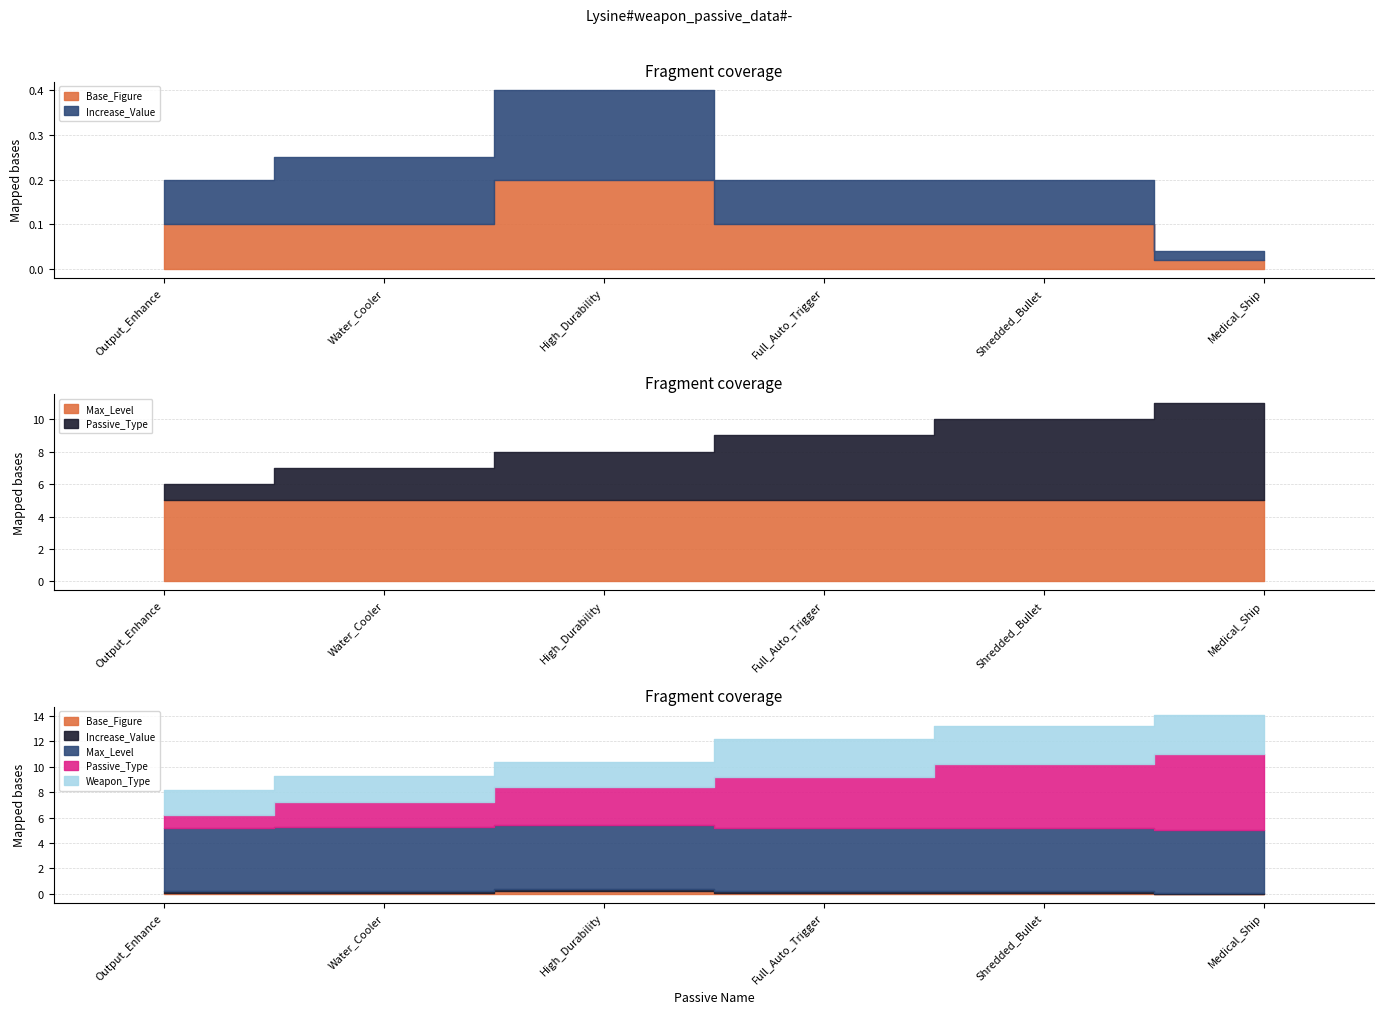

What position from the right is High_Durability?

4